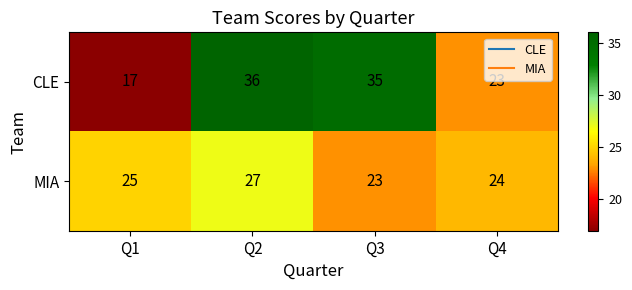

Which label corresponds to the largest value in the chart?

Q2